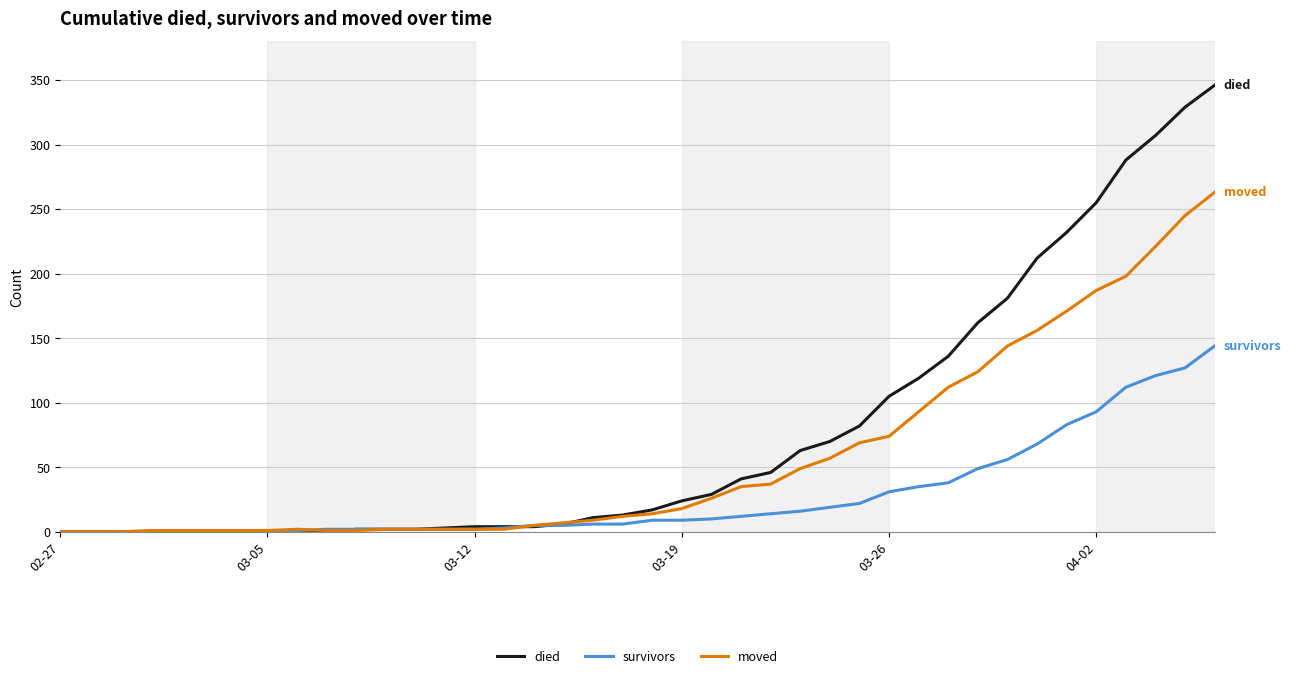

Which series has the largest range (max minus min)?

died